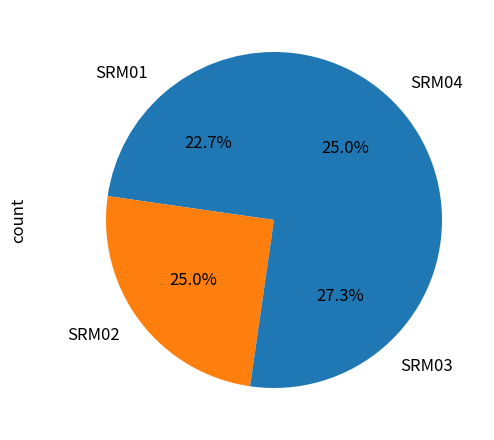

How many segments does this pie chart have?

4